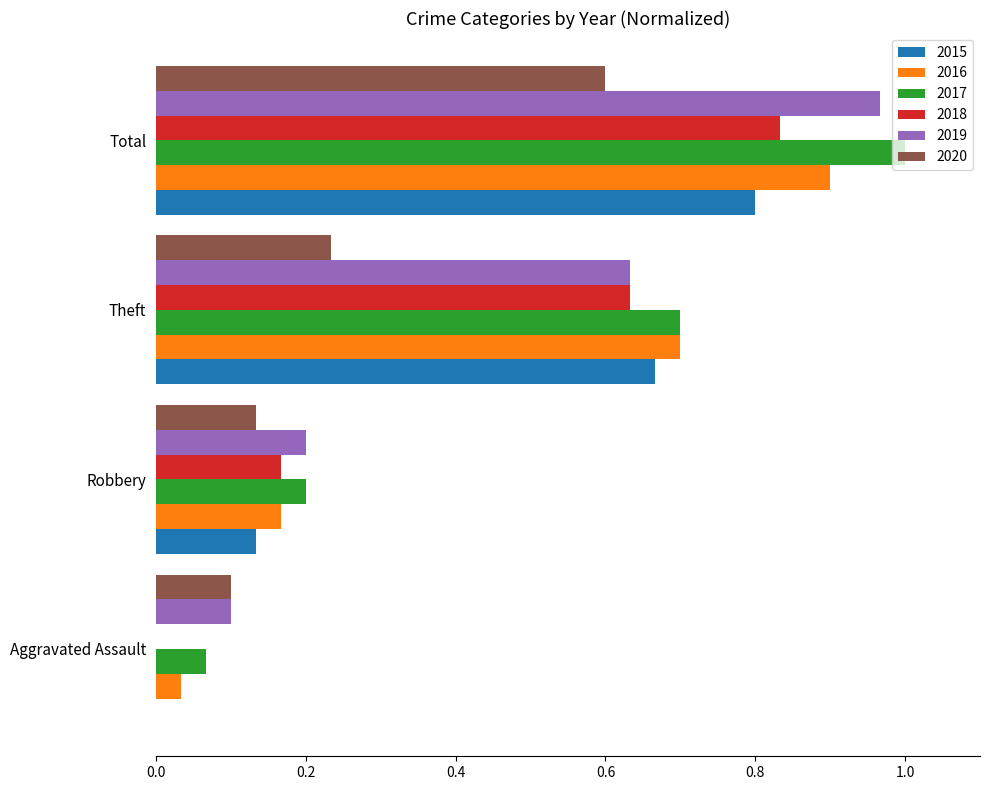

Is the value of 2015 at Total greater than the value of 2020 at Aggravated Assault?

Yes